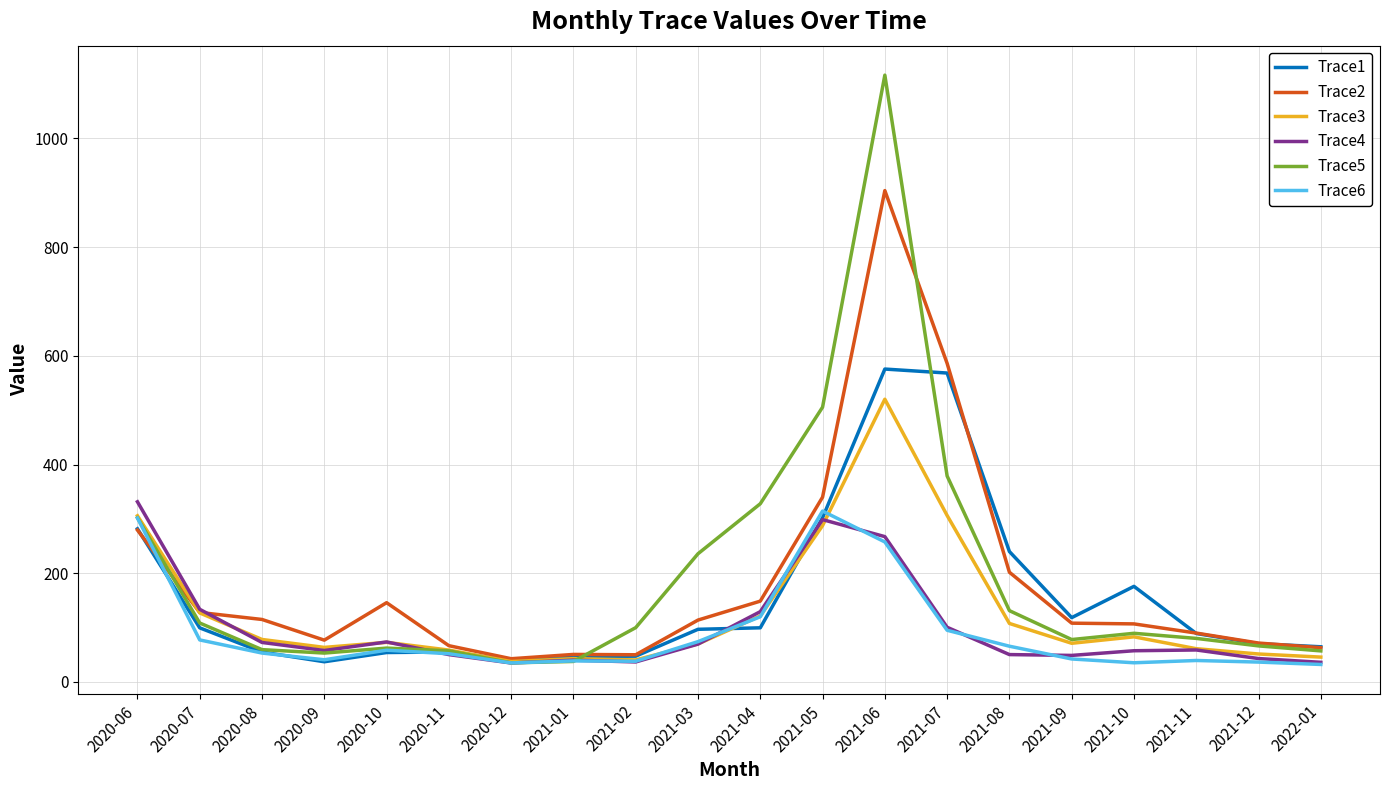

The Trace3 series shows 166.2 at 2021-04. True or false?

False